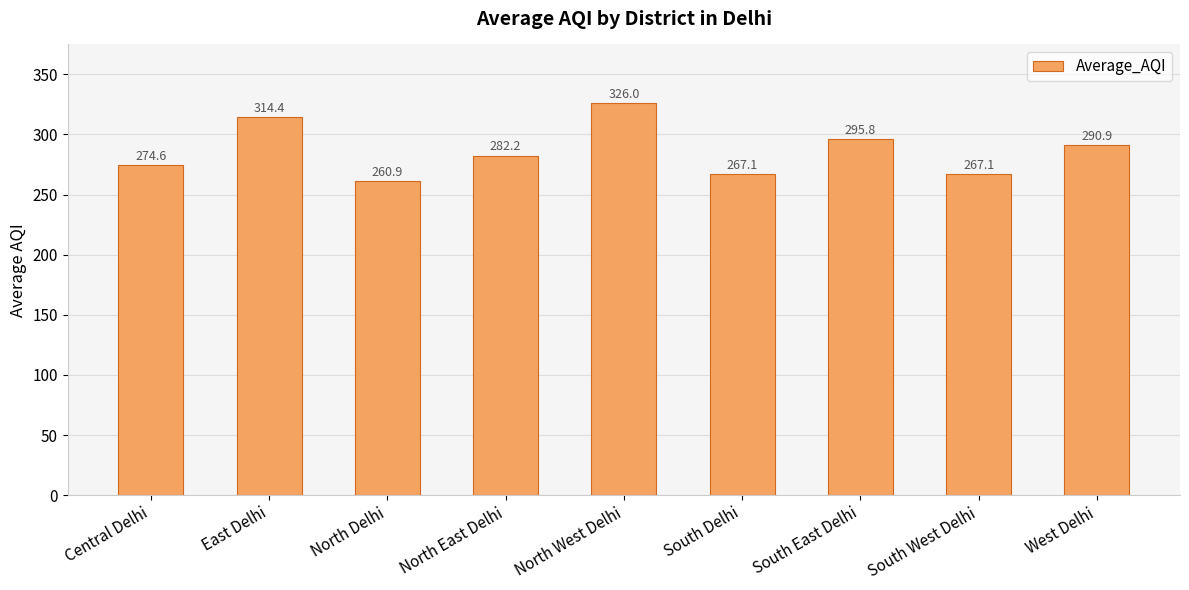

At which label is the value closest to 293?

West Delhi